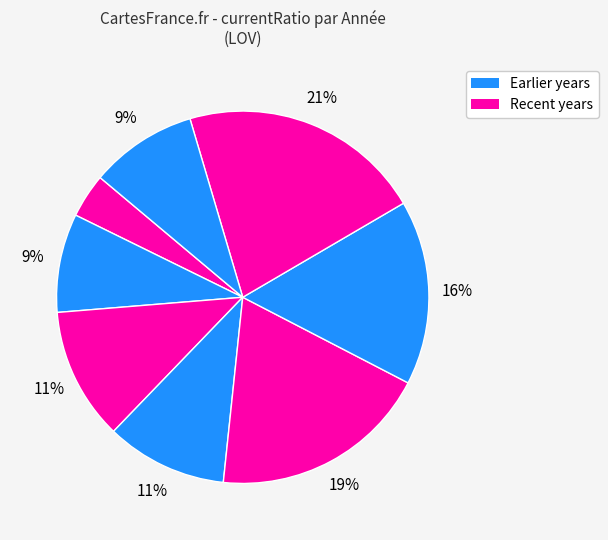

To the nearest percent, what is the average slice percentage?

12%